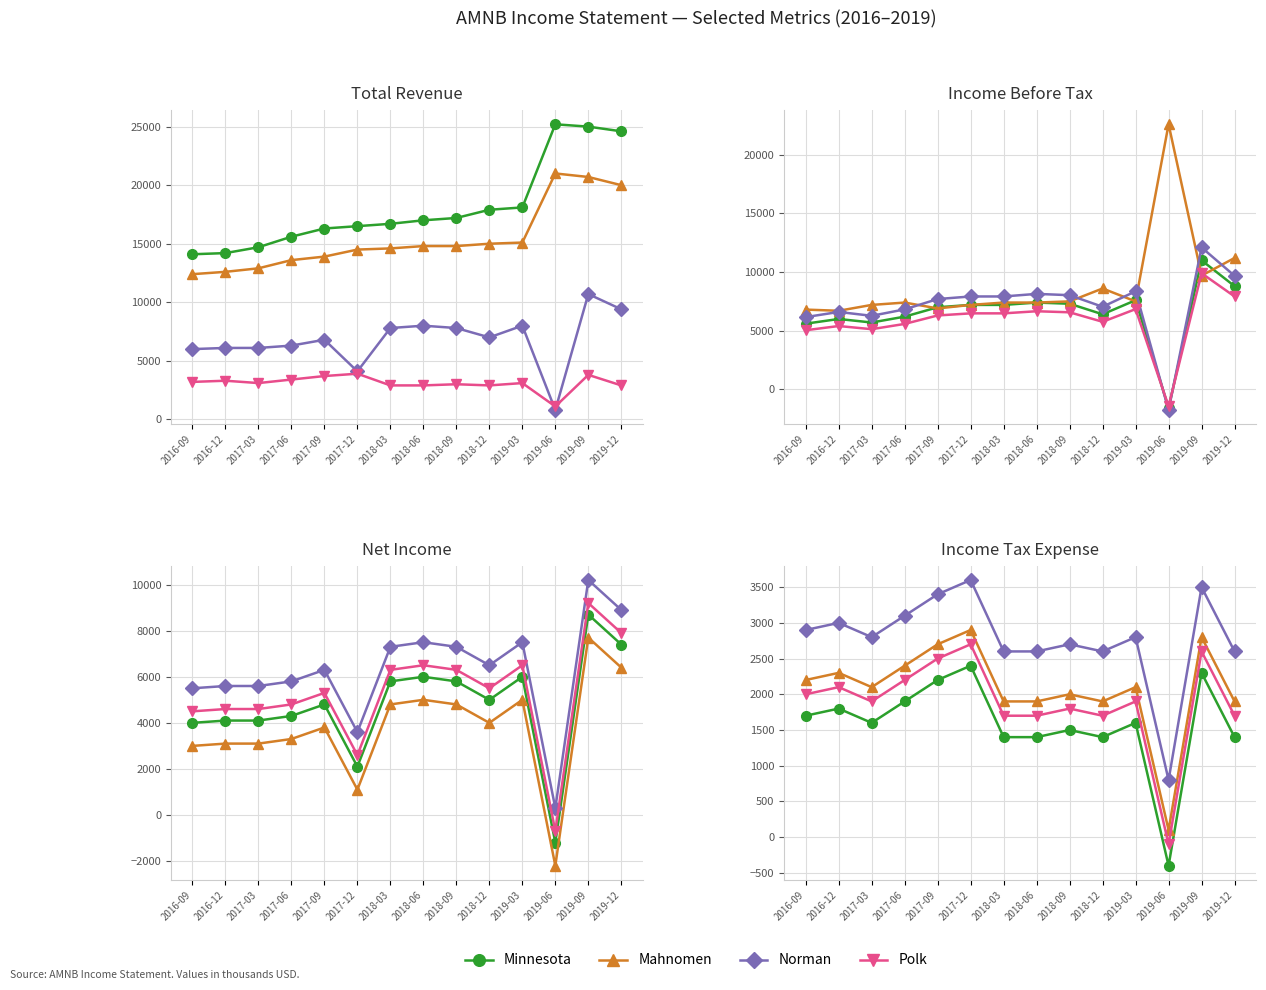

True or false: Norman and Minnesota intersect in this chart.

False